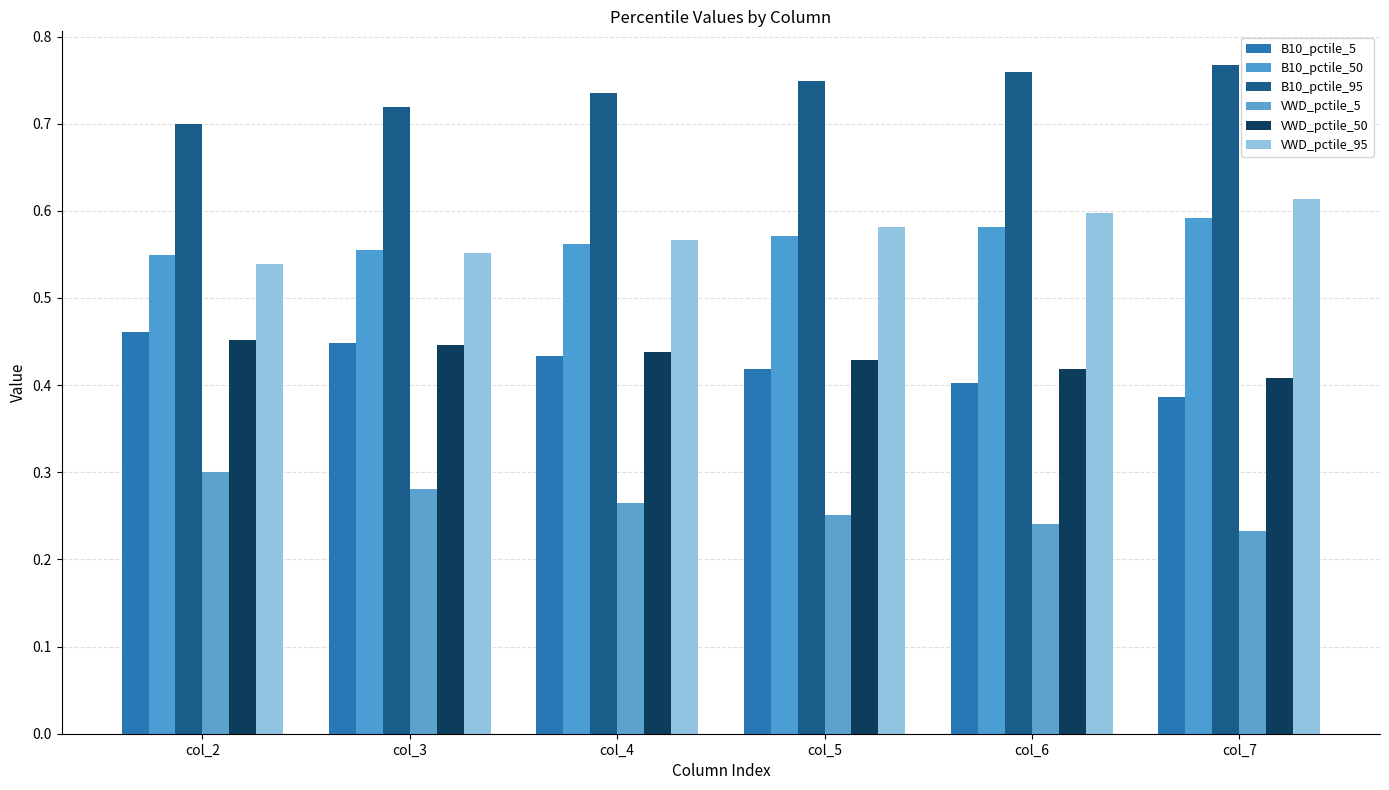

Reading left to right, what are all the values shown in this chart?

B10_pctile_5: col_2=0.5	col_3=0.4	col_4=0.4	col_5=0.4	col_6=0.4	col_7=0.4
B10_pctile_50: col_2=0.5	col_3=0.6	col_4=0.6	col_5=0.6	col_6=0.6	col_7=0.6
B10_pctile_95: col_2=0.7	col_3=0.7	col_4=0.7	col_5=0.7	col_6=0.8	col_7=0.8
VWD_pctile_5: col_2=0.3	col_3=0.3	col_4=0.3	col_5=0.3	col_6=0.2	col_7=0.2
VWD_pctile_50: col_2=0.5	col_3=0.4	col_4=0.4	col_5=0.4	col_6=0.4	col_7=0.4
VWD_pctile_95: col_2=0.5	col_3=0.6	col_4=0.6	col_5=0.6	col_6=0.6	col_7=0.6